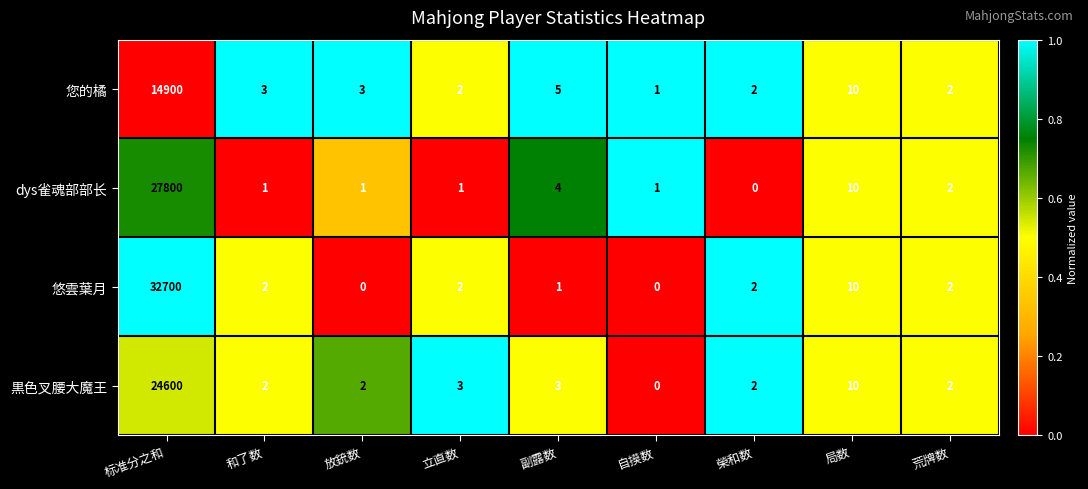

The 您的橘 series shows 5 at 副露数. True or false?

True